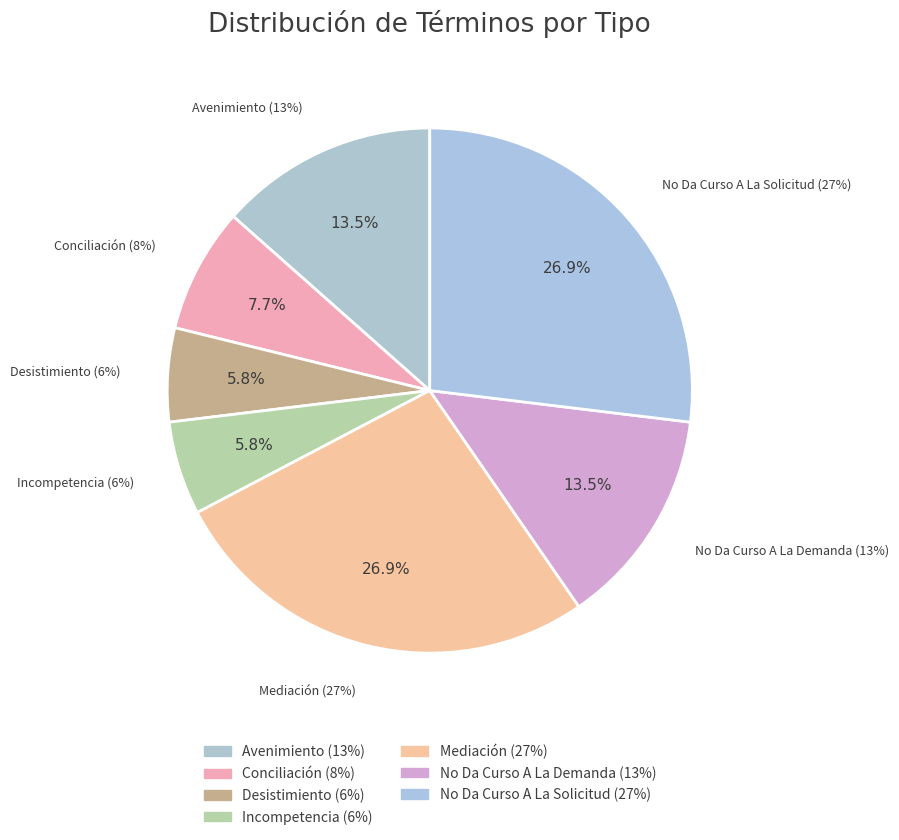

Is it true that Avenimiento is 13% of the pie?

True